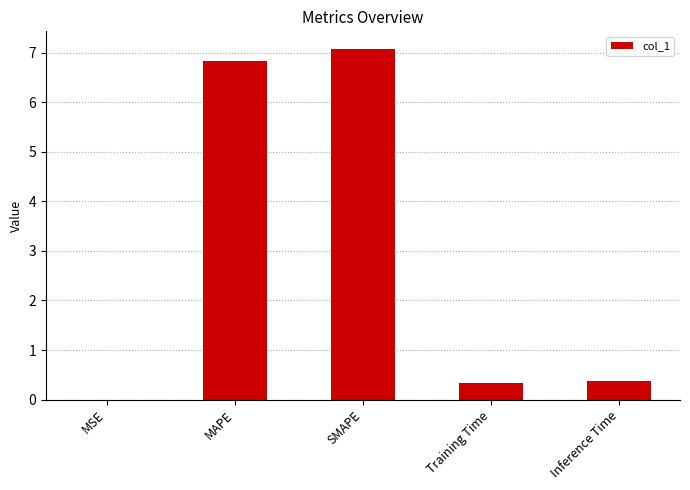

What is the difference between the values at MSE and Inference Time?

0.4